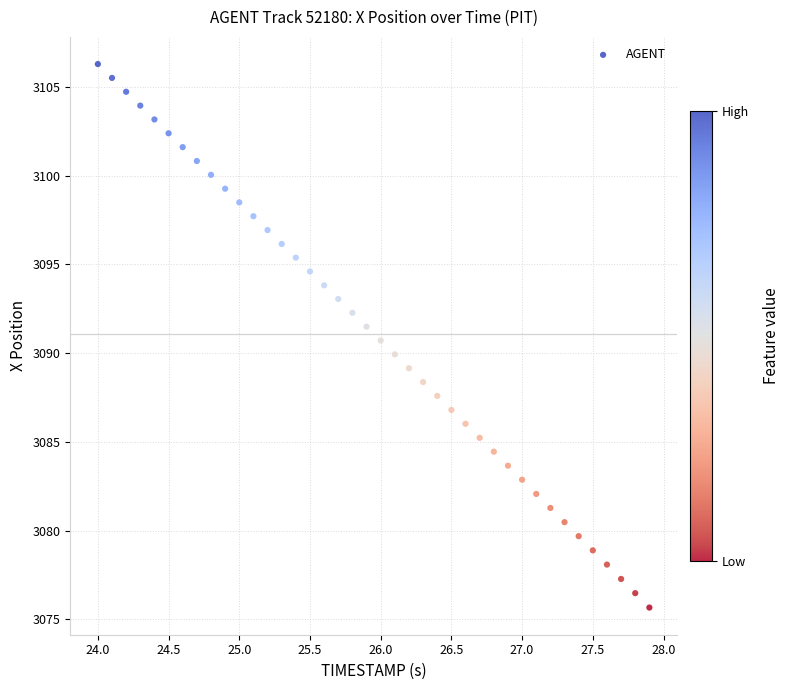

What is the range of Y values (max minus min)?

30.6